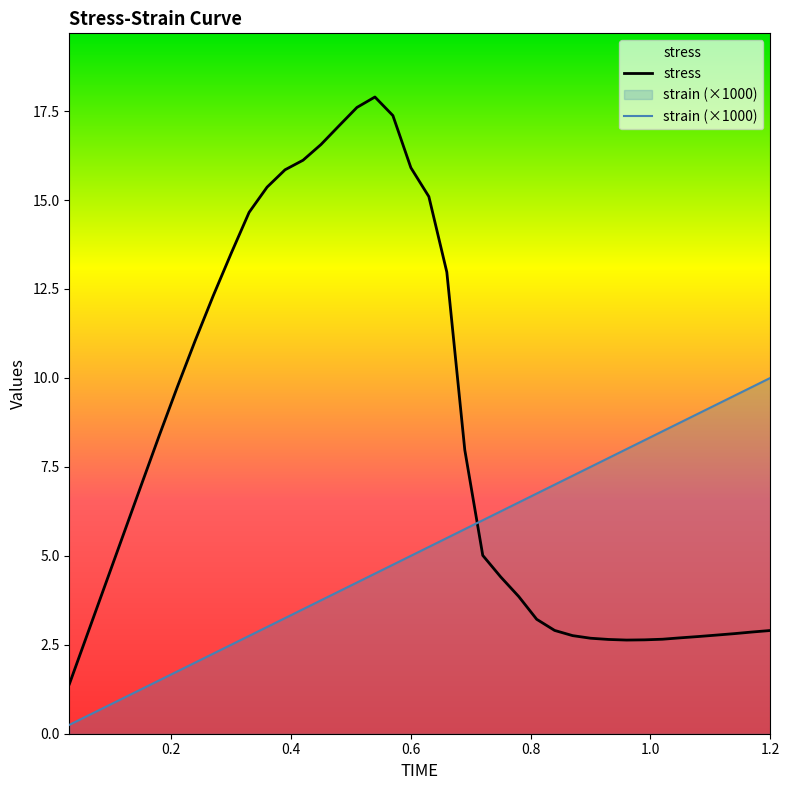

Rank the series by their average value, from highest to lowest.

stress, strain (×1000)